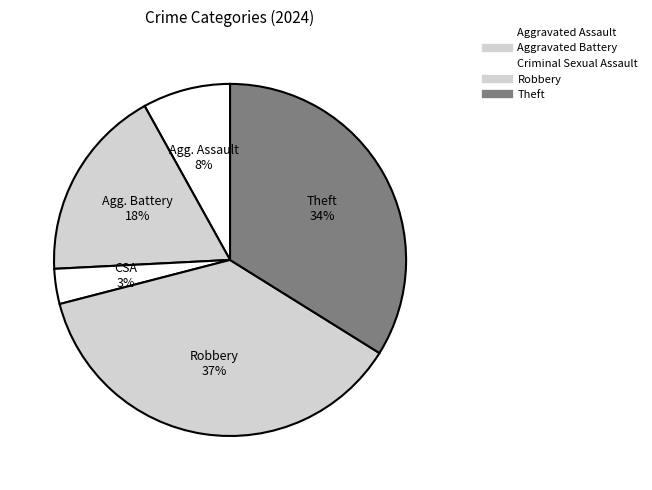

What is the smallest slice in the pie chart?

Criminal Sexual Assault